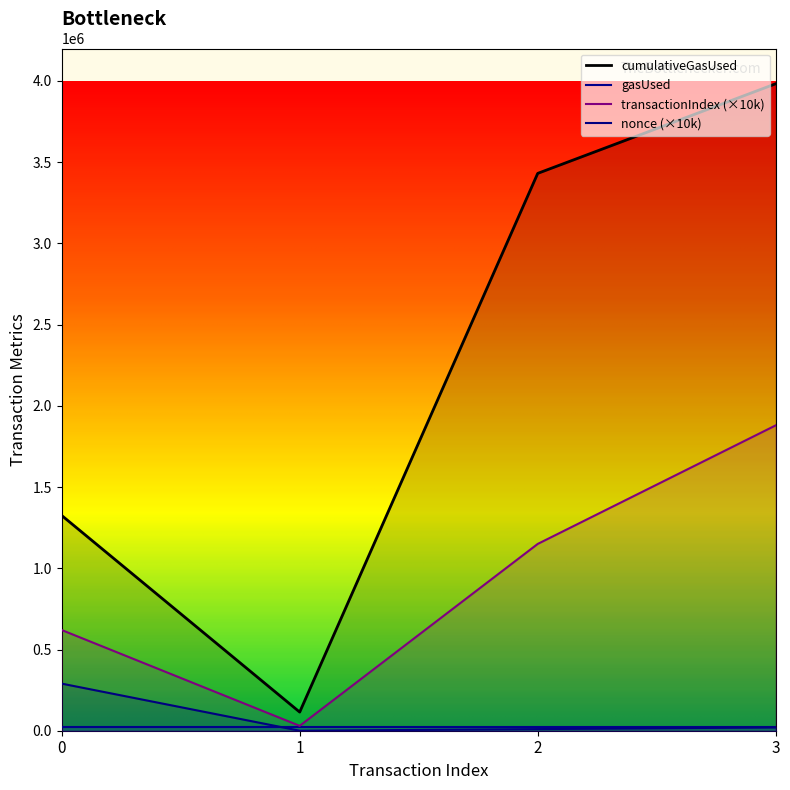

At which label is nonce closest to 145000?

3